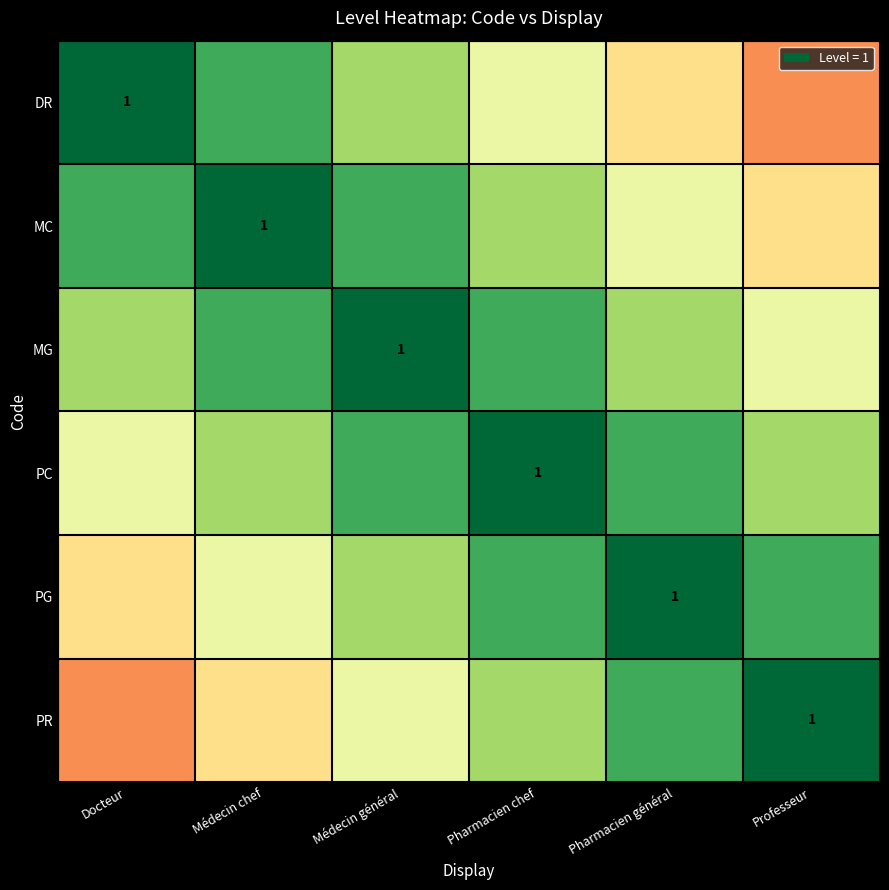

Which category has the highest value in the MC series?

Médecin chef